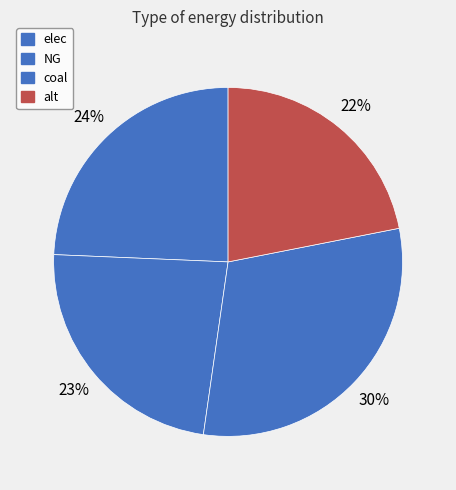

Which slice is the largest?

coal